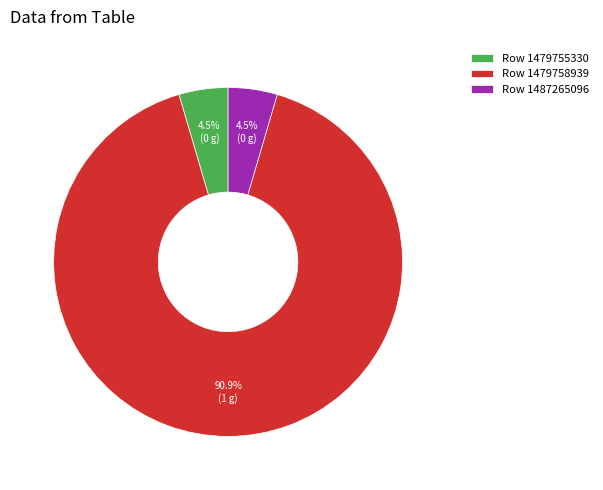

Between Row 1487265096 and Row 1479758939, which is larger?

Row 1479758939